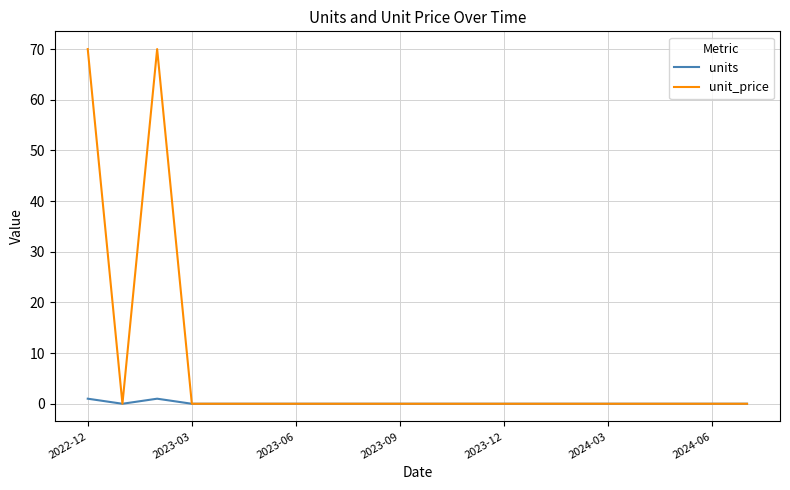

Which series has the widest spread of values?

unit_price